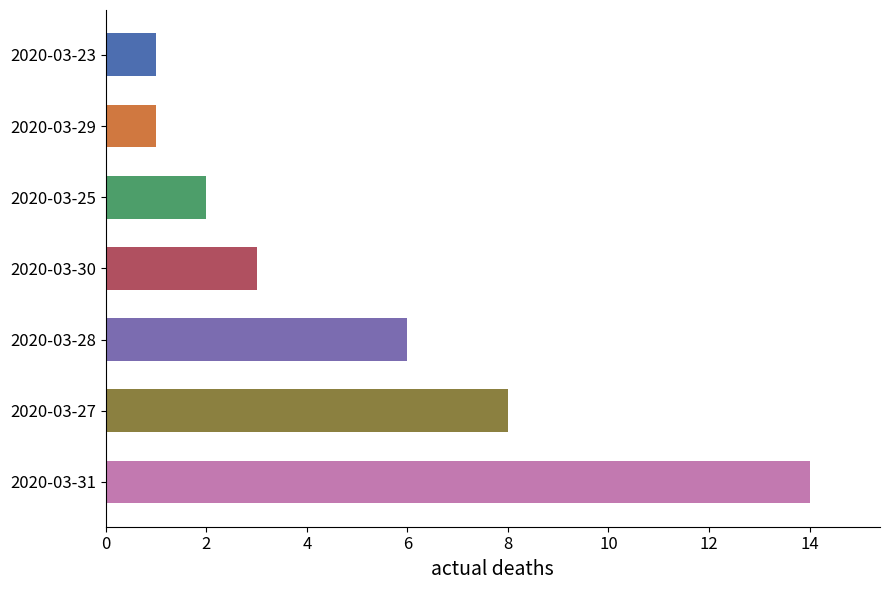

How many data points are less than 3?

3